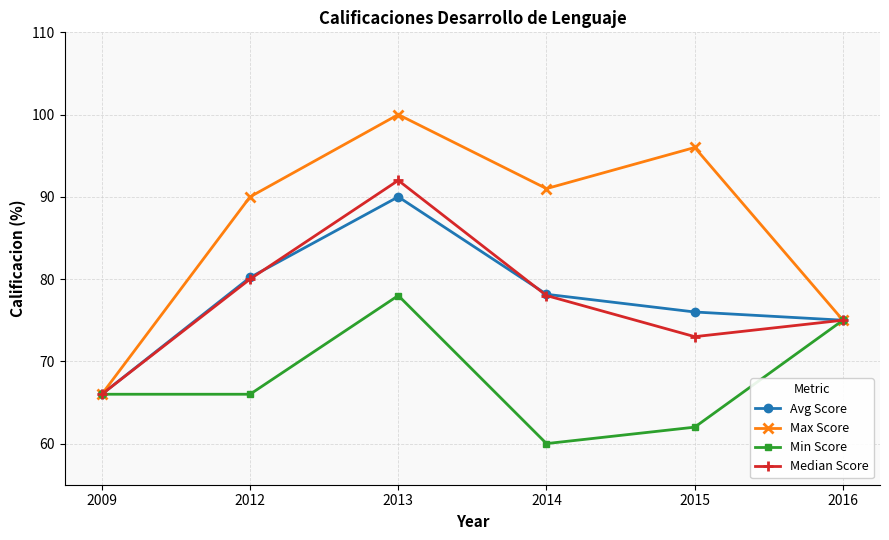

Rank the categories by Avg Score value from lowest to highest.

2009, 2016, 2015, 2014, 2012, 2013